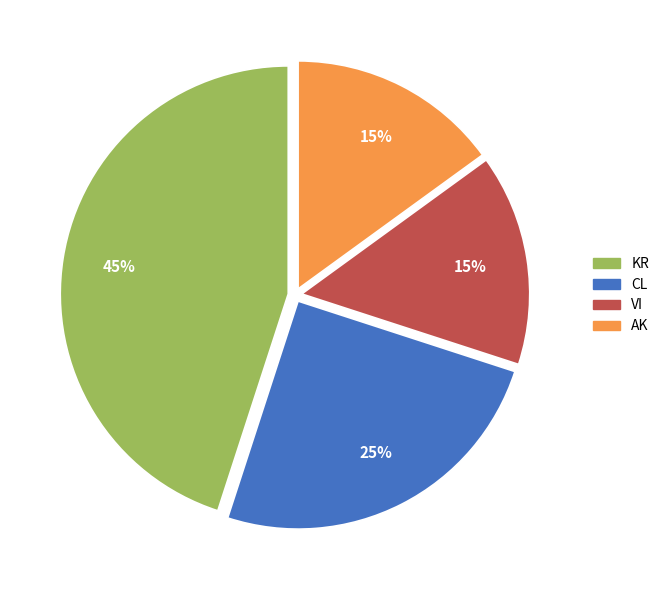

Which has a higher value, VI or CL?

CL